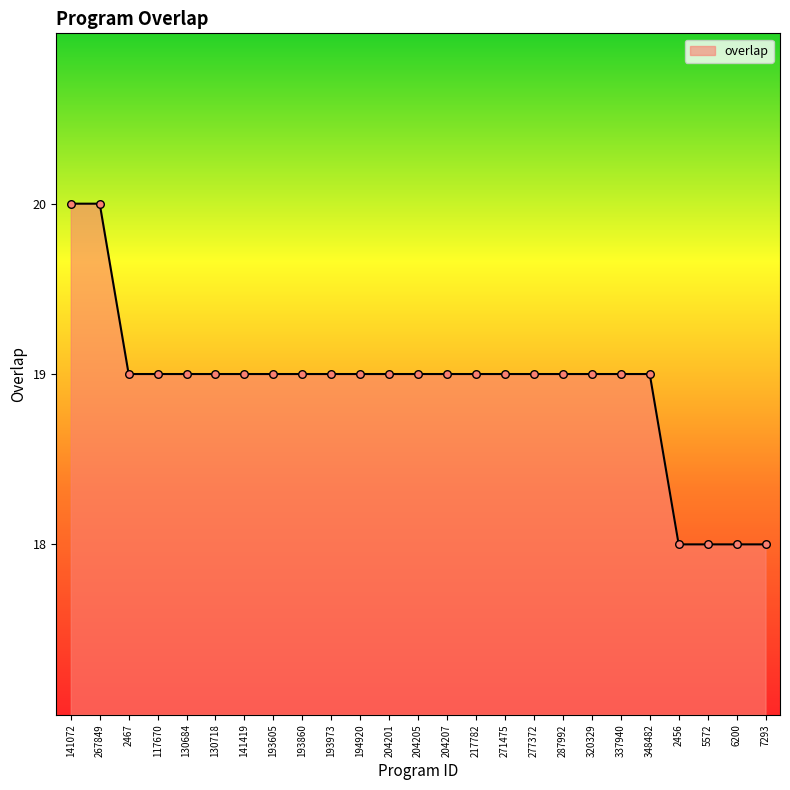

Which has a higher value, 2456 or 348482?

348482